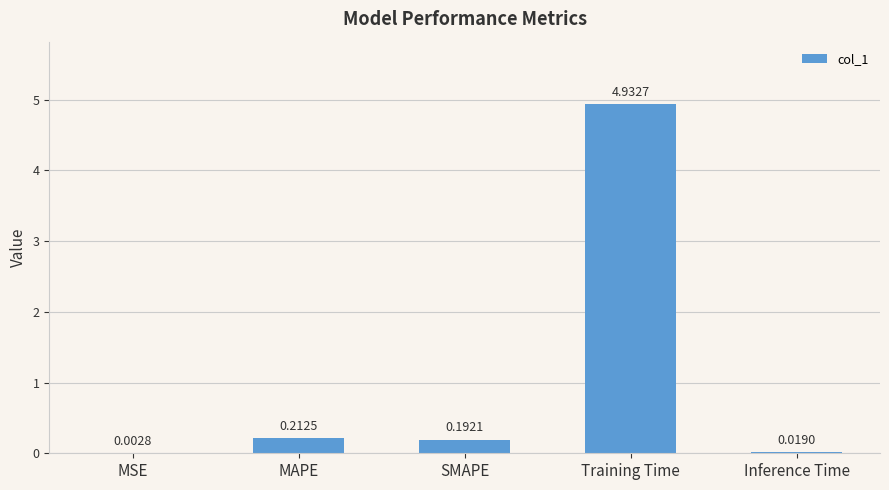

What is the sum of all values?

5.4